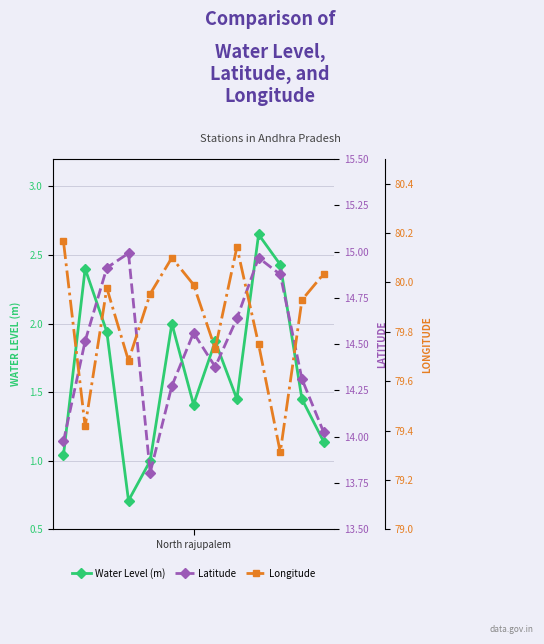

What is the total value across all series at 2?

96.8